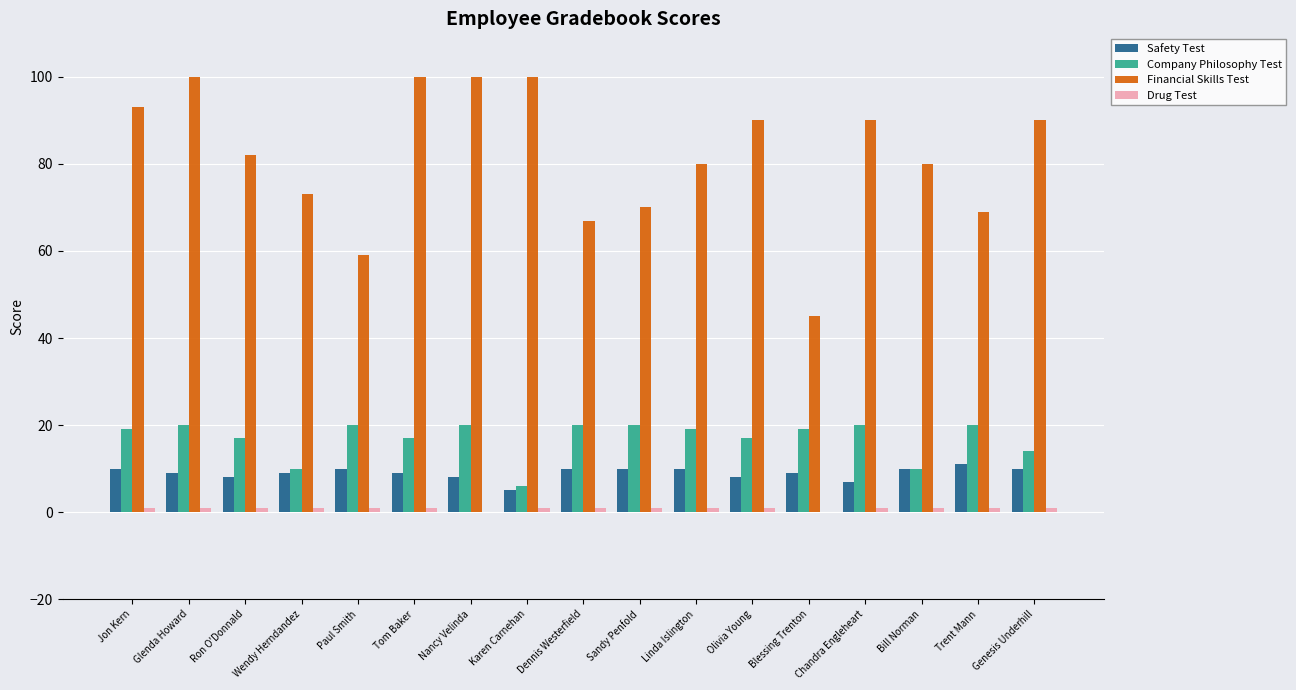

Is it true that Safety Test equals 2 at Glenda Howard?

False